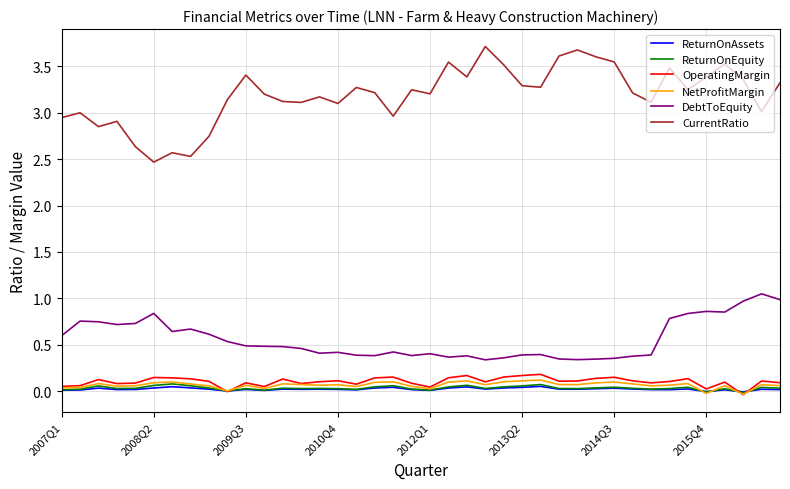

Which series has the largest range (max minus min)?

CurrentRatio